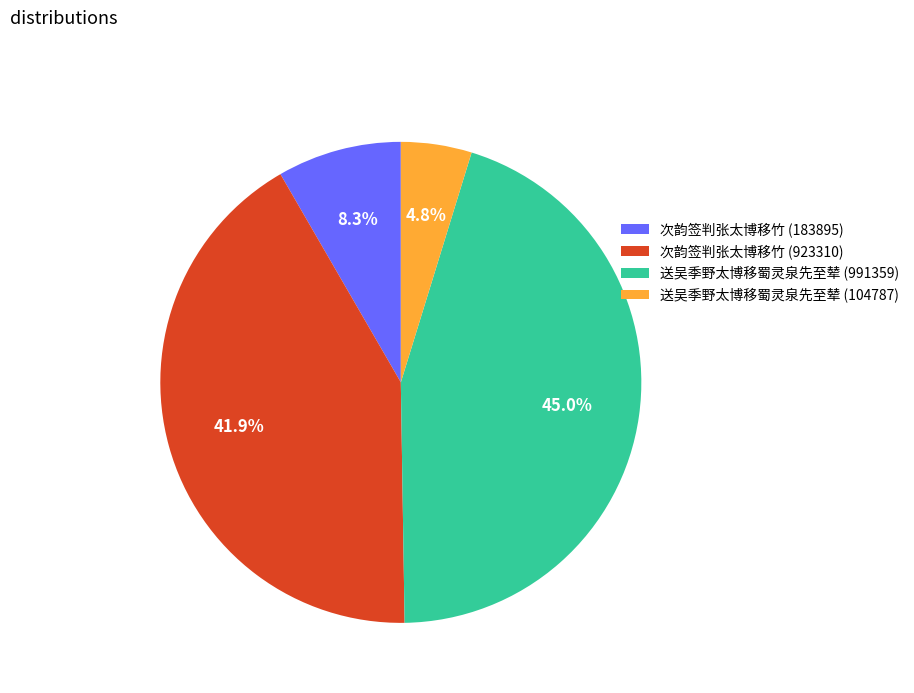

Which has a higher value, 次韵签判张太博移竹 (923310) or 次韵签判张太博移竹 (183895)?

次韵签判张太博移竹 (923310)